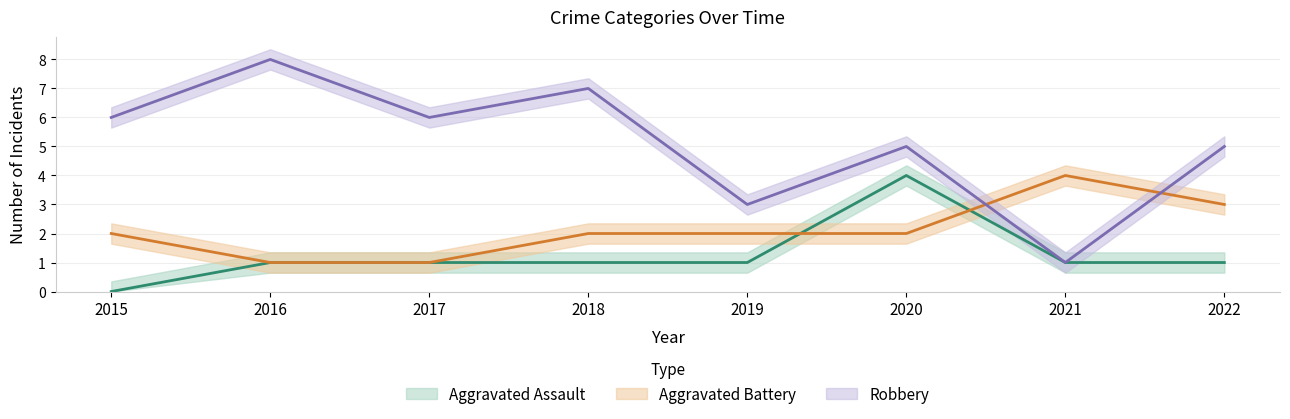

What is the difference between the second highest and second lowest values in the Aggravated Battery series?

2